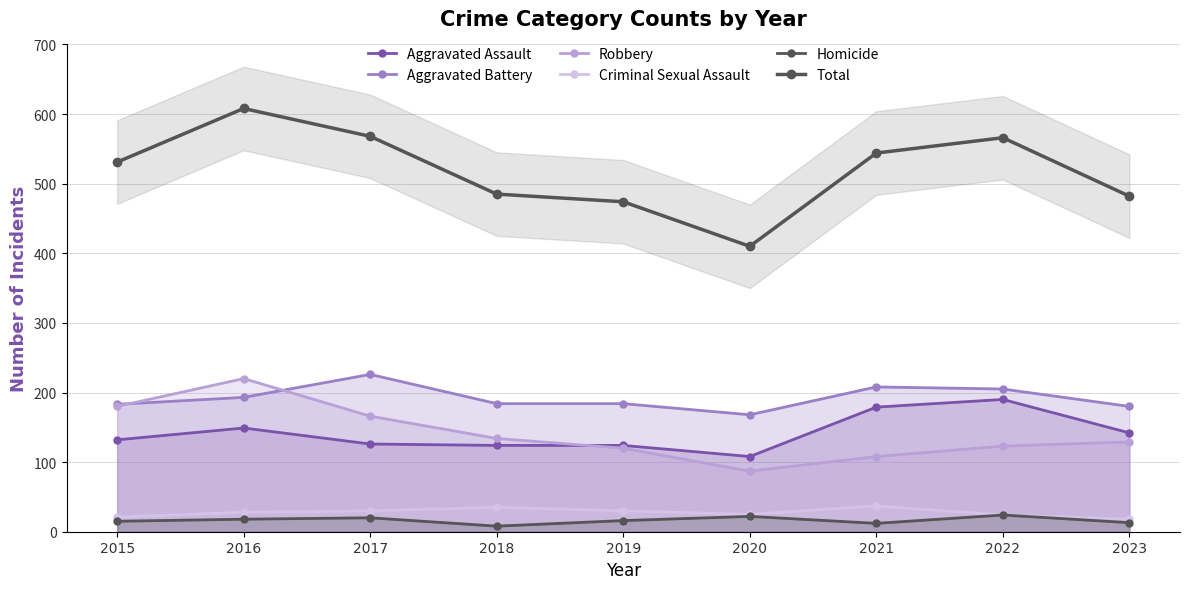

What is the value of the Total point at the 9th from the left?

482